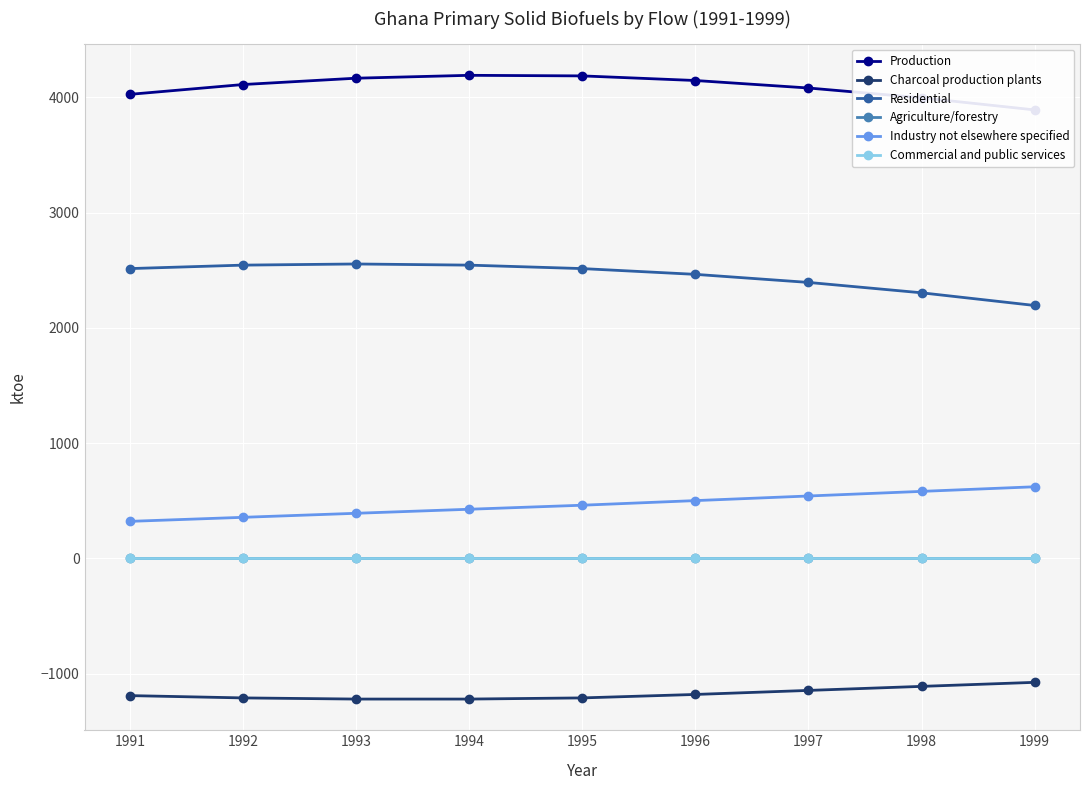

At which category does the chart reach its minimum across all series?

1993